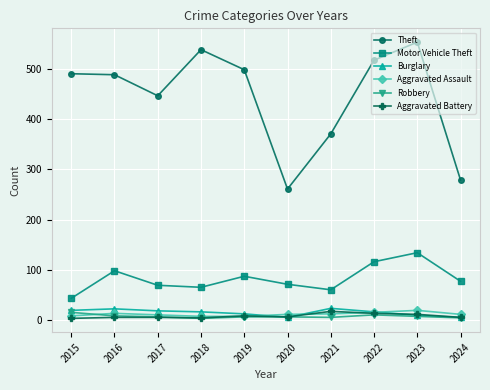

What is the sum of all Theft values?

4448